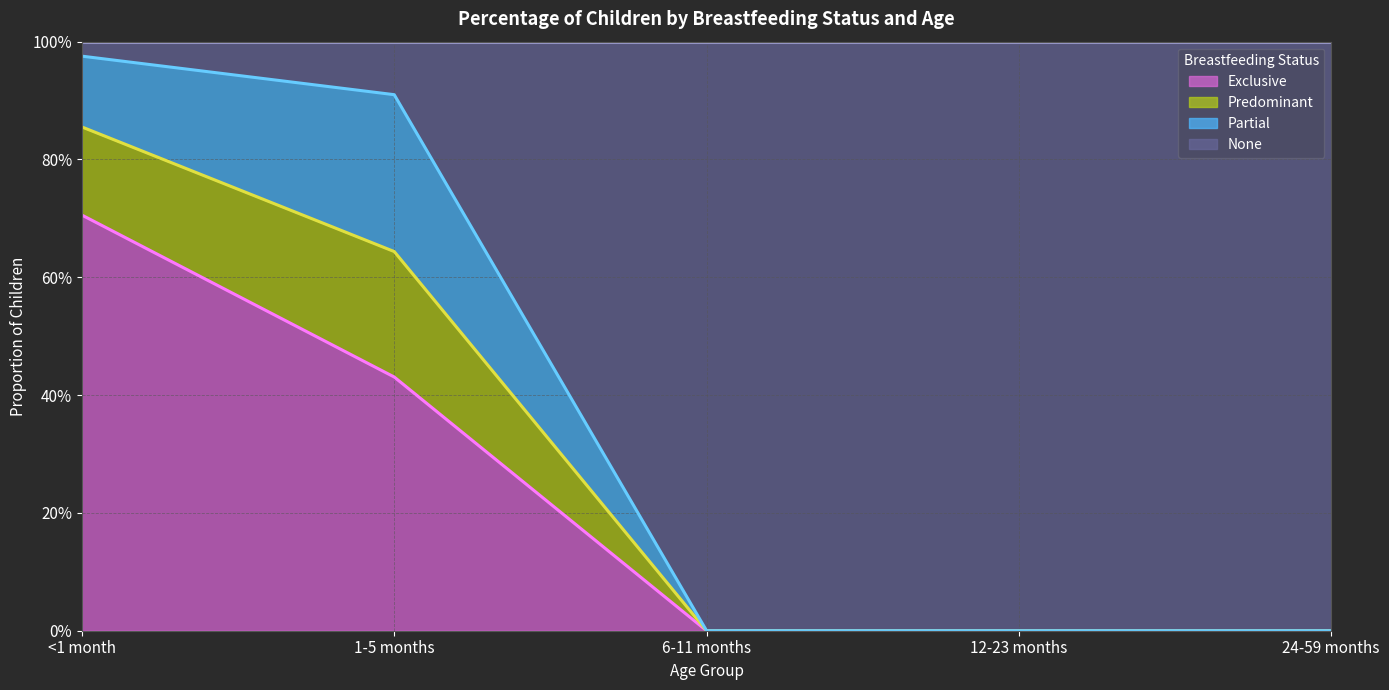

At which label does Predominant (line) reach its peak?

<1 month